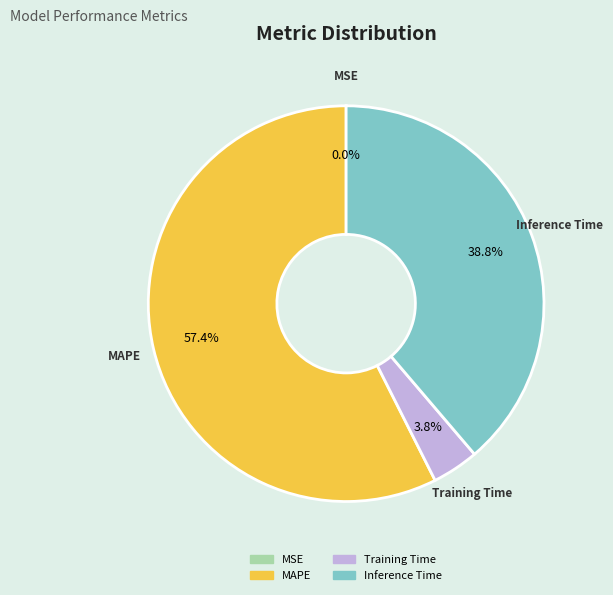

Is there any slice that represents more than half of the pie?

Yes